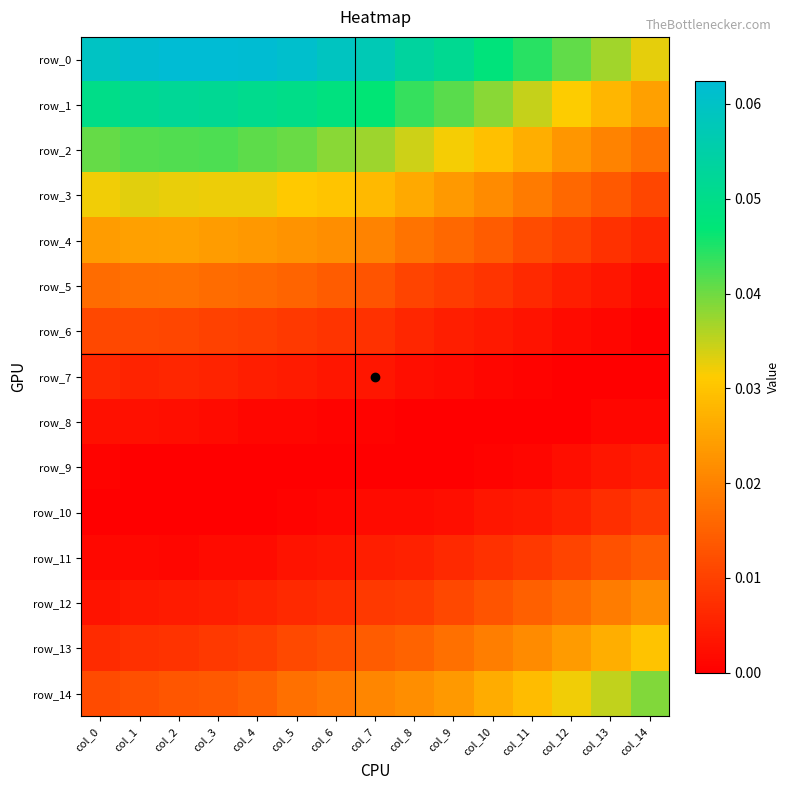

Which series has the largest total across all categories?

row_0